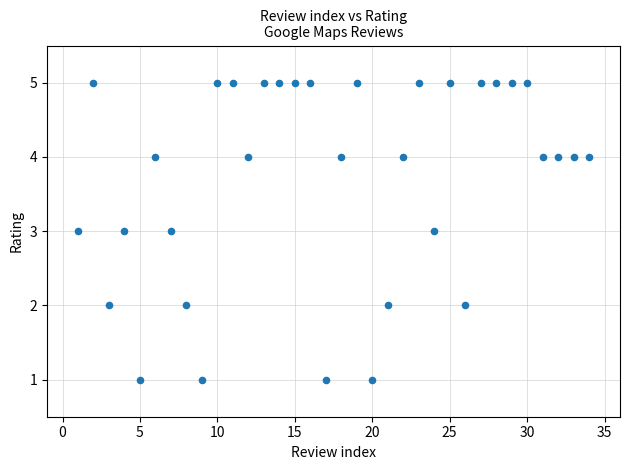

What is the range of X values (max minus min)?

33